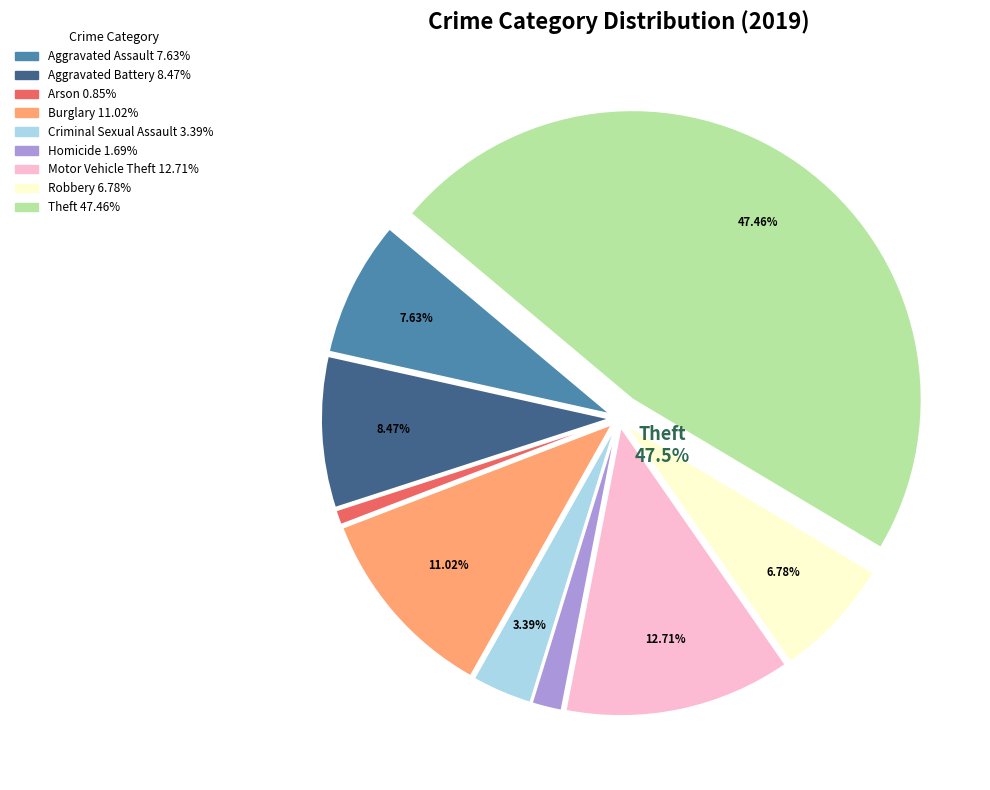

Does any single category account for the majority?

No